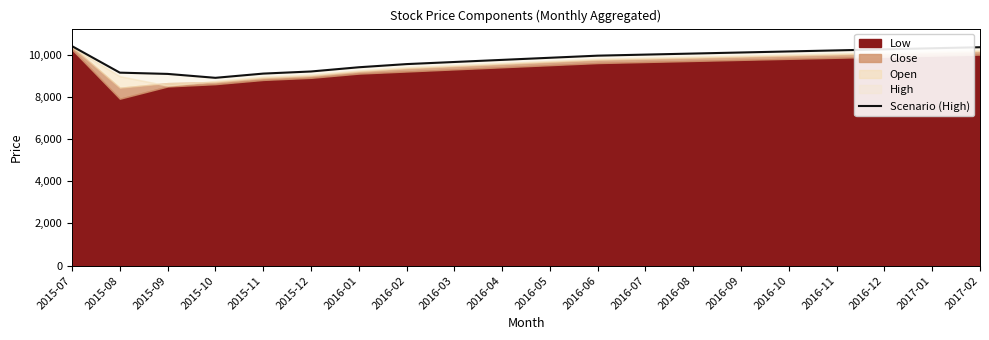

List the labels in order of value, smallest first.

2015-10, 2015-09, 2015-11, 2015-08, 2015-12, 2016-01, 2016-02, 2016-03, 2016-04, 2016-05, 2016-06, 2016-07, 2016-08, 2016-09, 2016-10, 2016-11, 2016-12, 2017-01, 2017-02, 2015-07